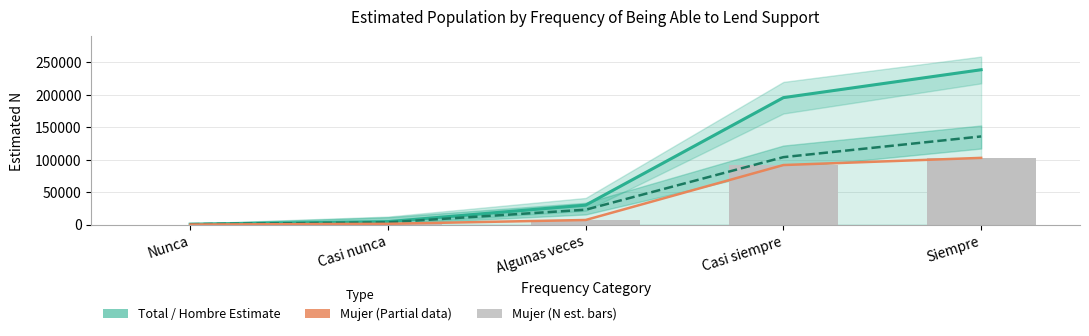

What is the difference between the Mujer (Partial) values at Nunca and Casi nunca?

1150